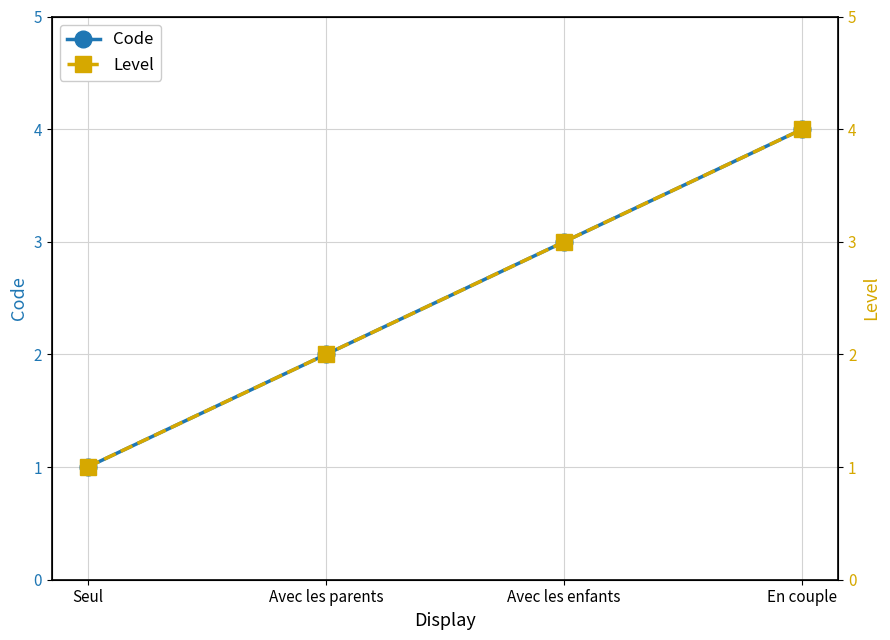

Does the chart have visible grid lines?

Yes